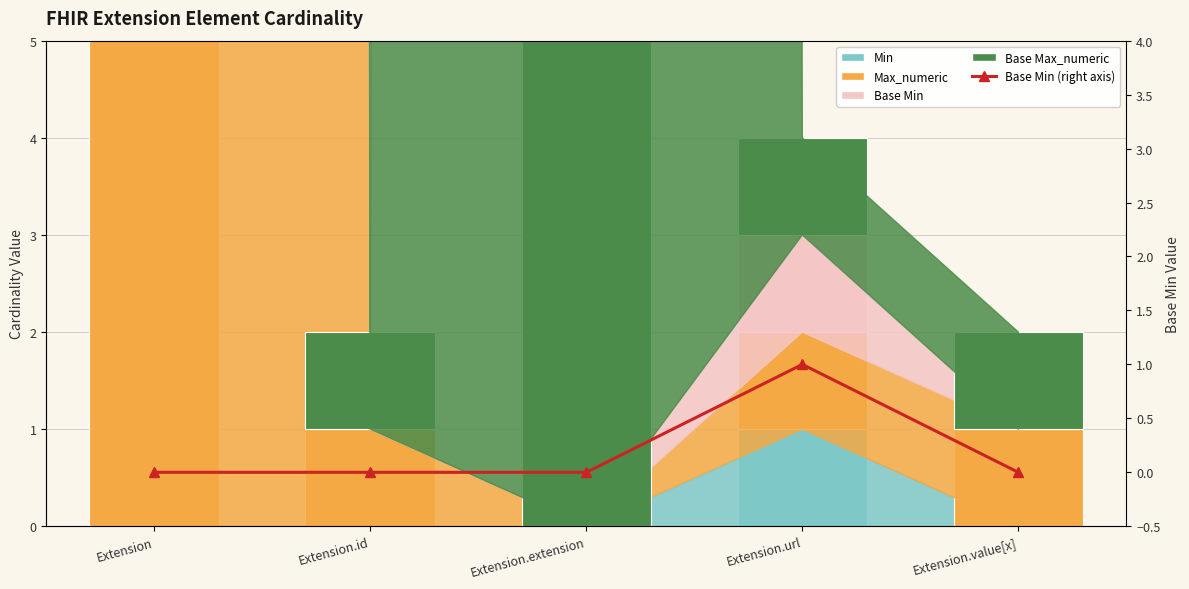

Which category has the lowest value across all series?

Extension